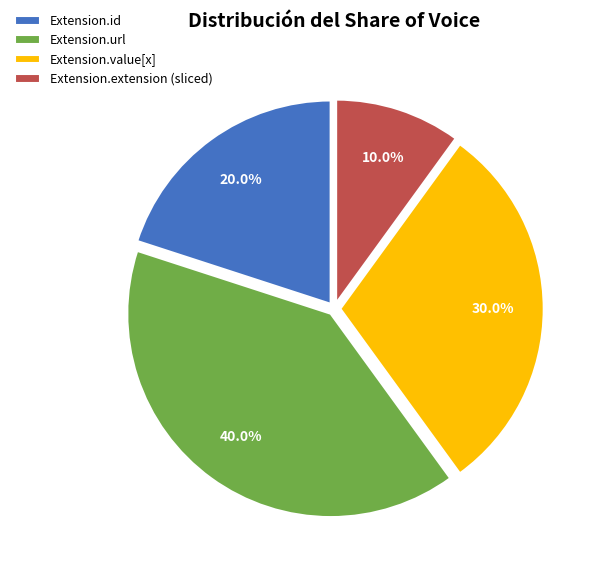

The Extension.value[x] slice represents 57% of the pie. True or false?

False